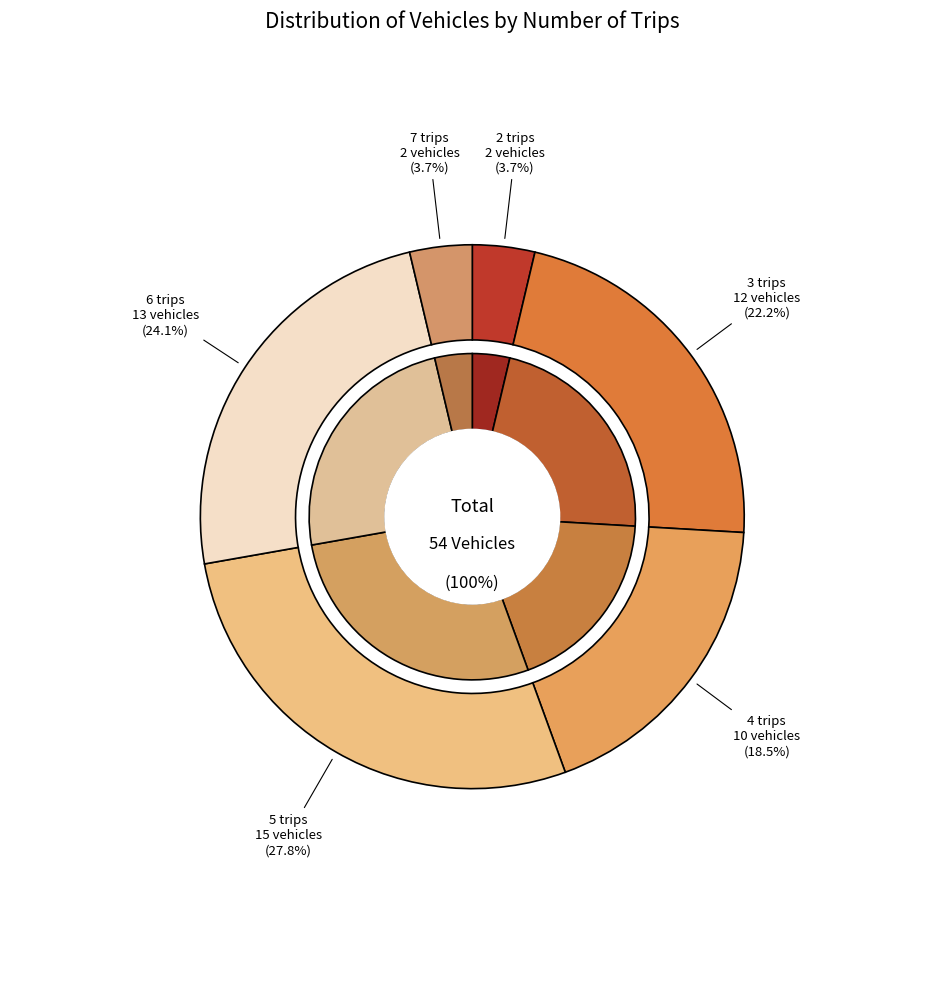

Is it true that 6 trips is 38% of the pie?

False